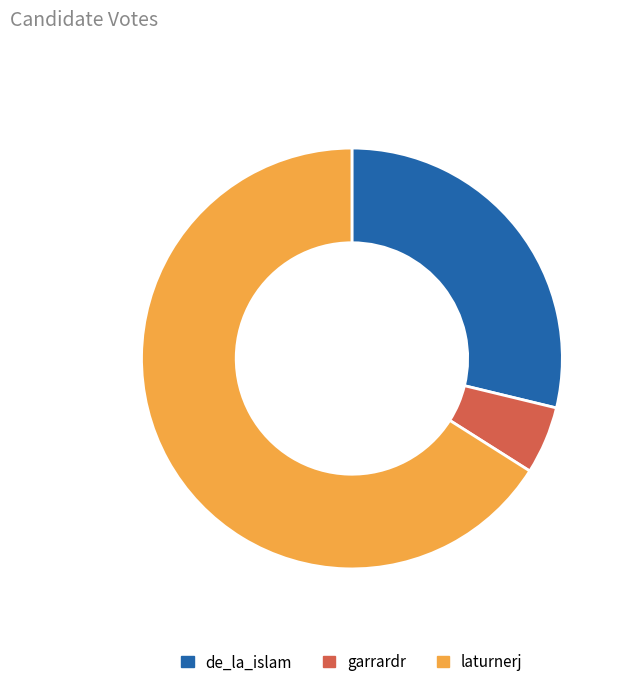

Approximately how many times larger is the value at de_la_islam compared to garrardr?

5.5